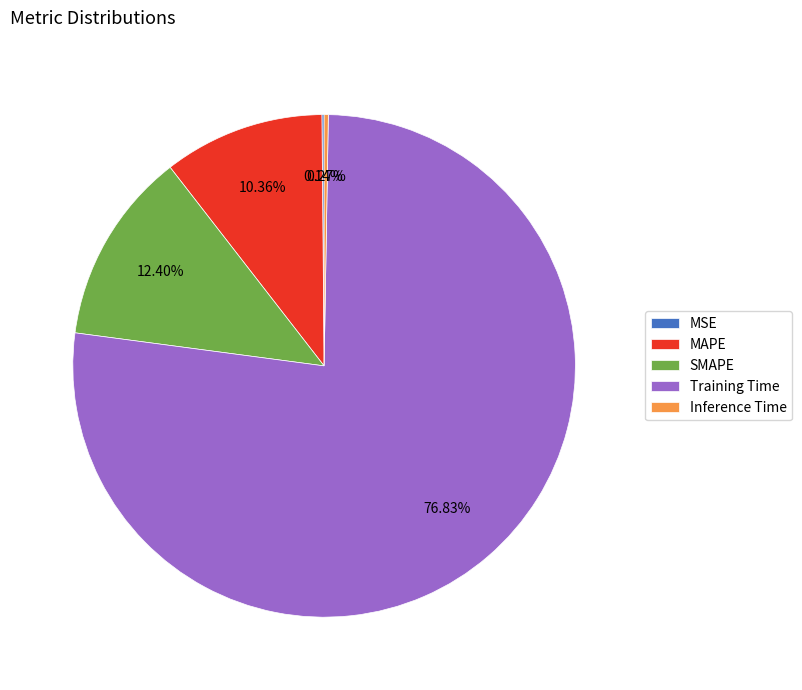

What is the largest slice in the pie chart?

Training Time